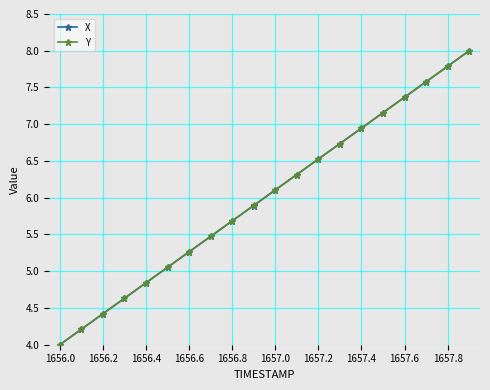

What is the minimum value for X?

4.0